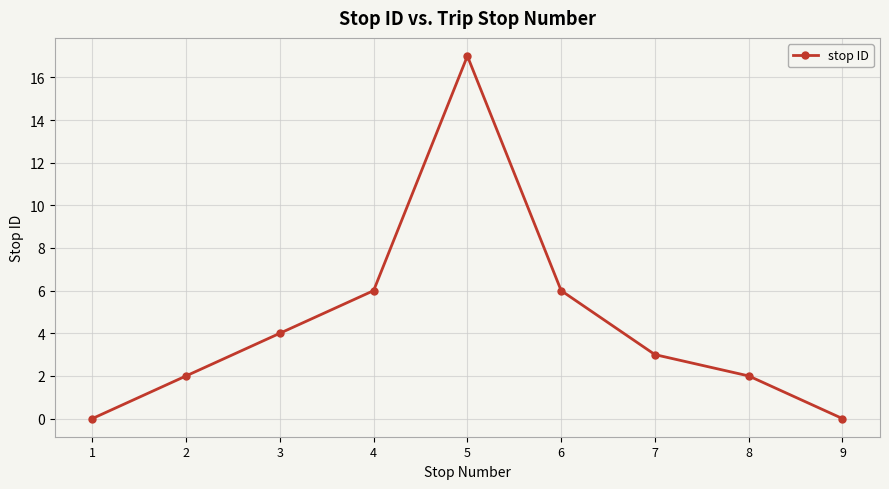

The chart shows a value of 3 at 2. True or false?

False